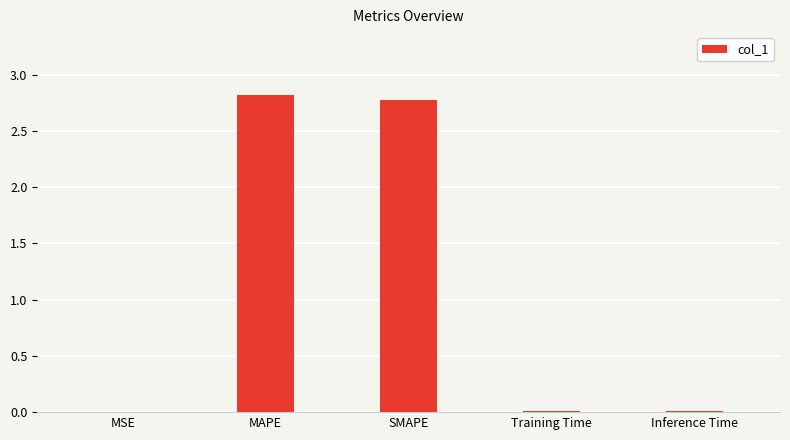

What is the greatest value displayed?

2.8